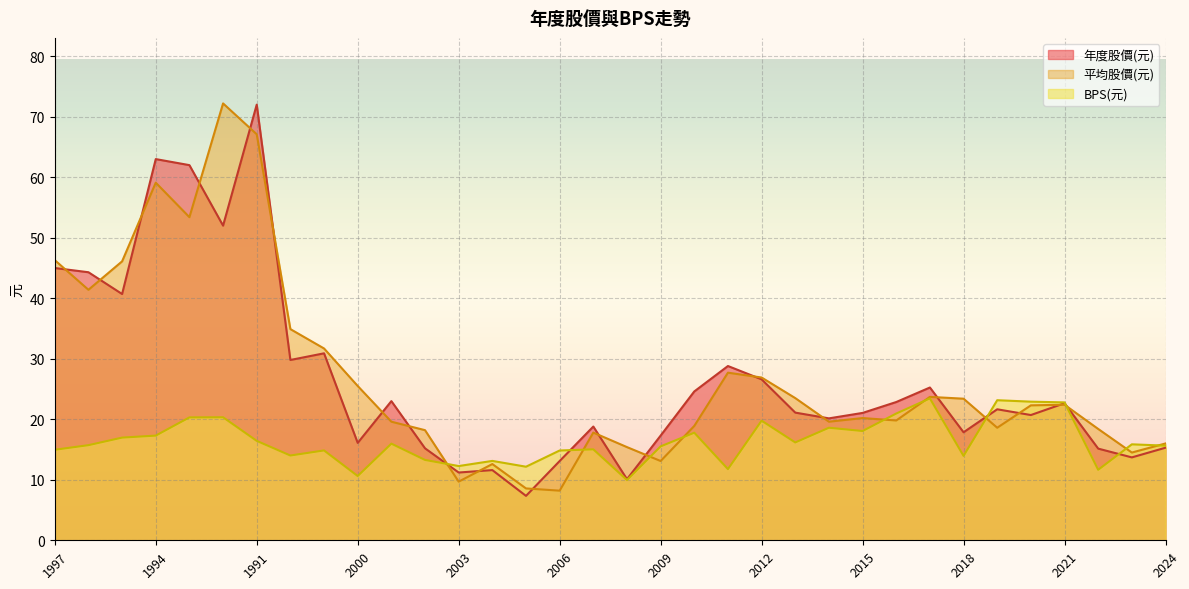

At 1992, list the series in order from smallest to largest.

BPS, 年度股價(元), 平均股價